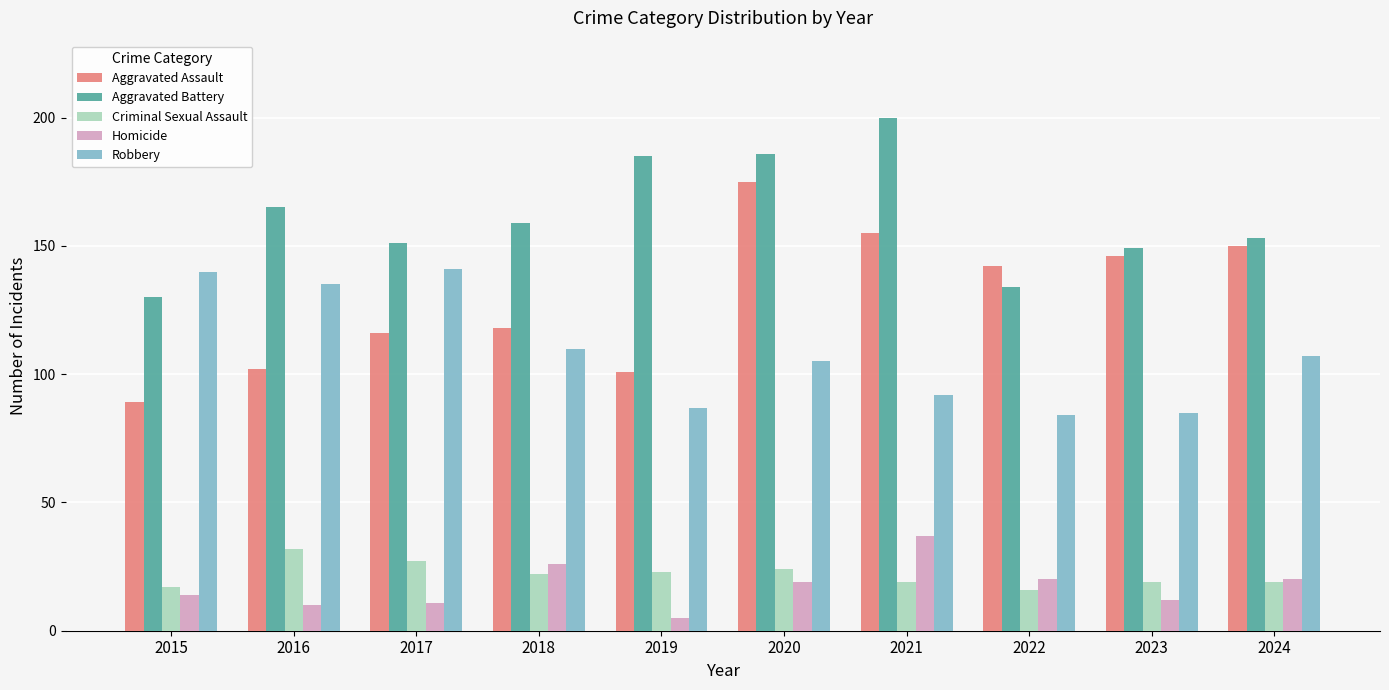

What is the difference between the maximum and minimum values in the Robbery series?

57